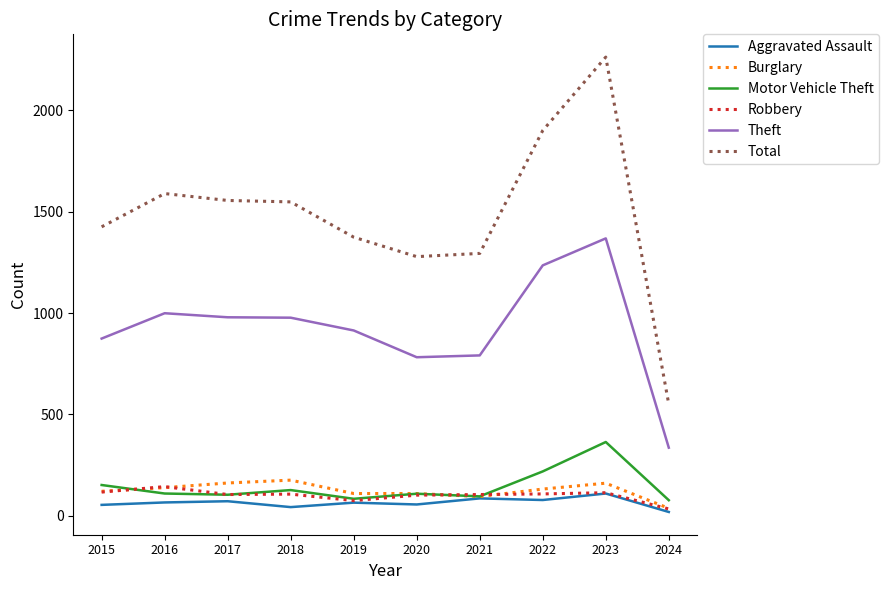

What is the difference between the Theft values at 2015 and 2022?

361